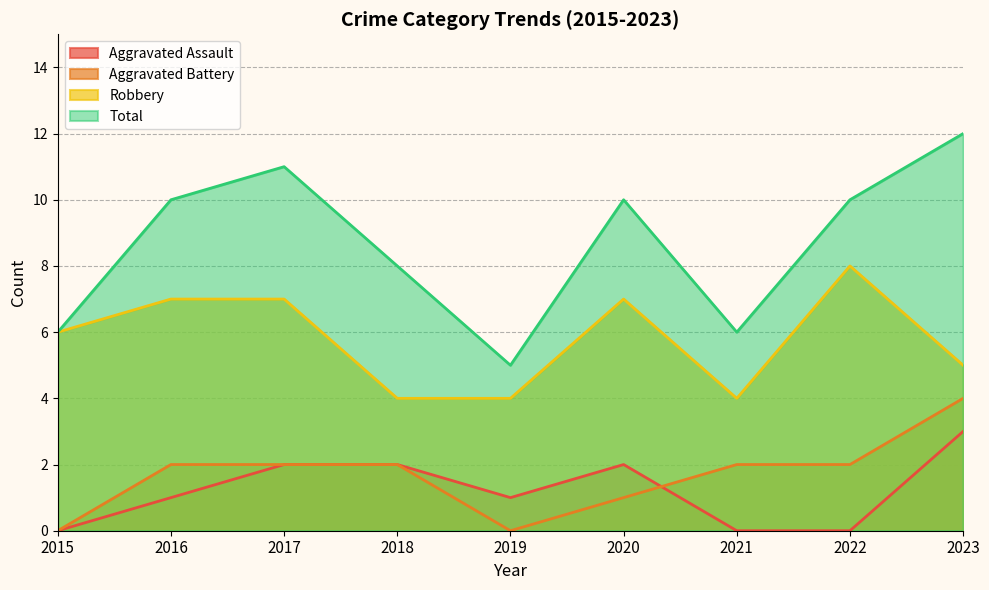

Which has a higher value, 2016 or 2020?

2020